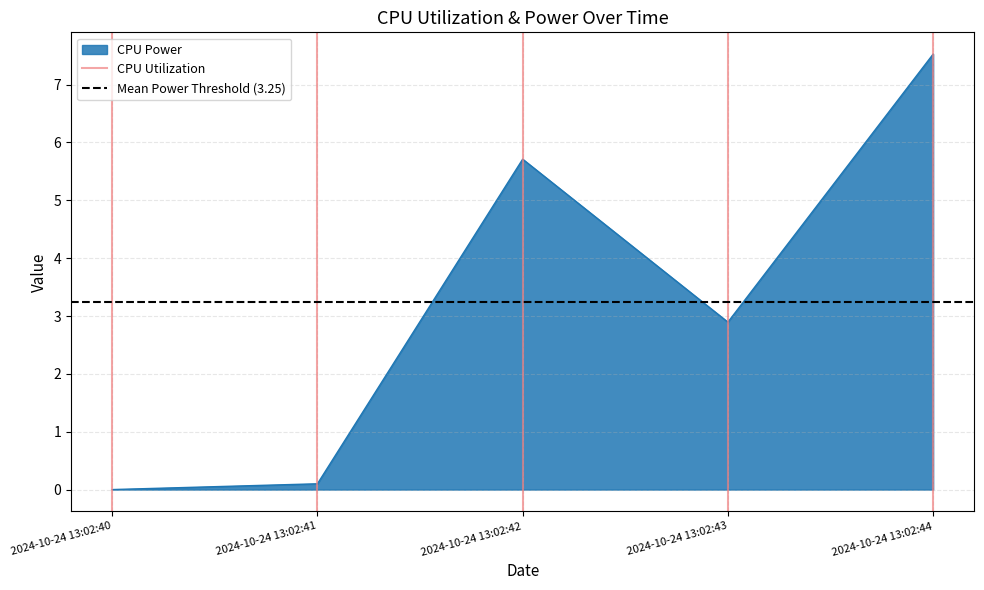

List the series in order of their overall mean, highest first.

Mean Power Threshold (3.25), CPU Utilization